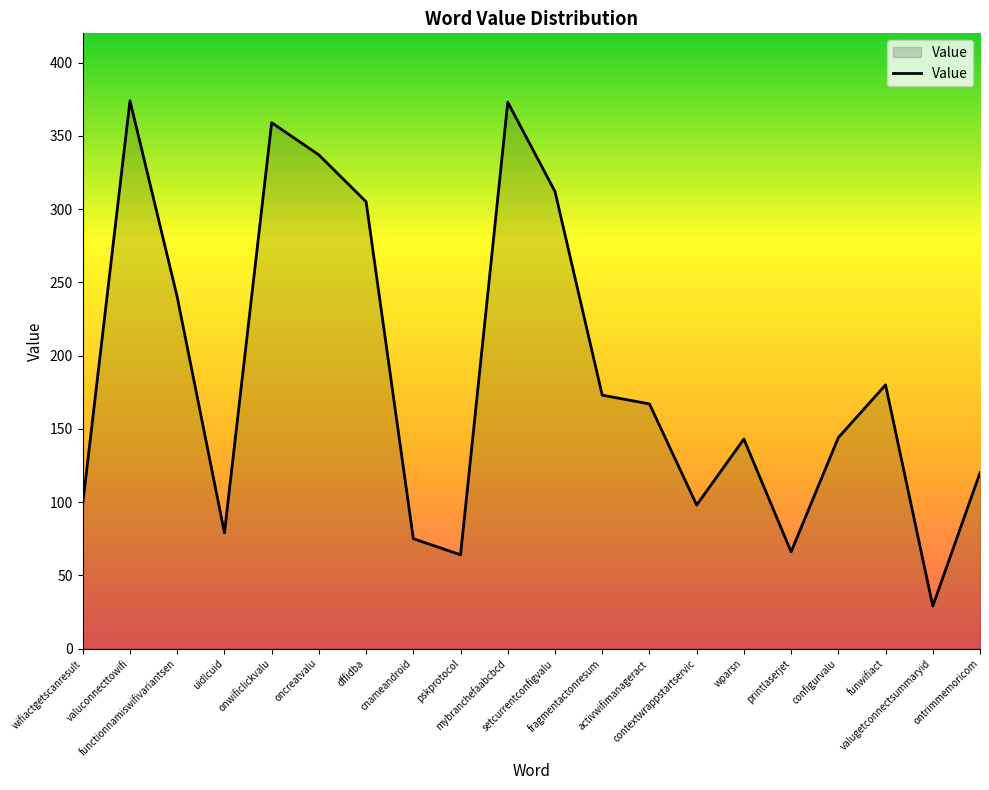

What is the smallest value displayed?

29